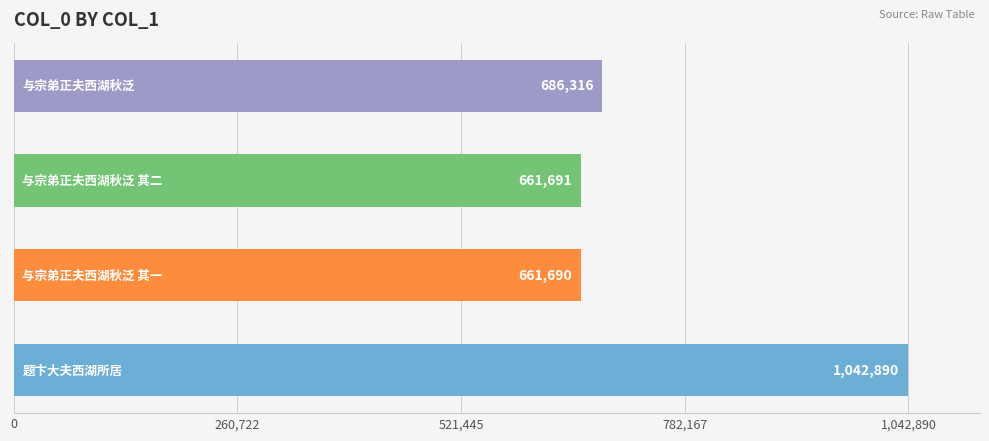

What is the difference between the second highest and minimum values?

24626